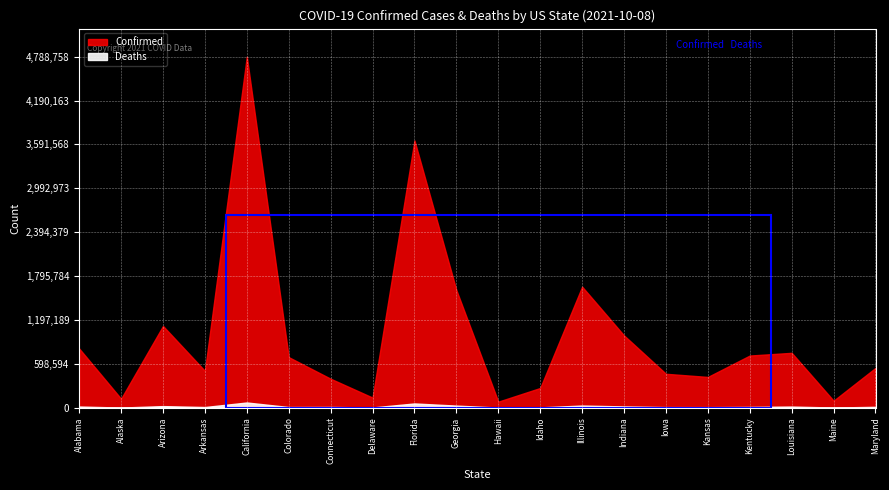

True or false: Deaths and Confirmed cross at least once.

False